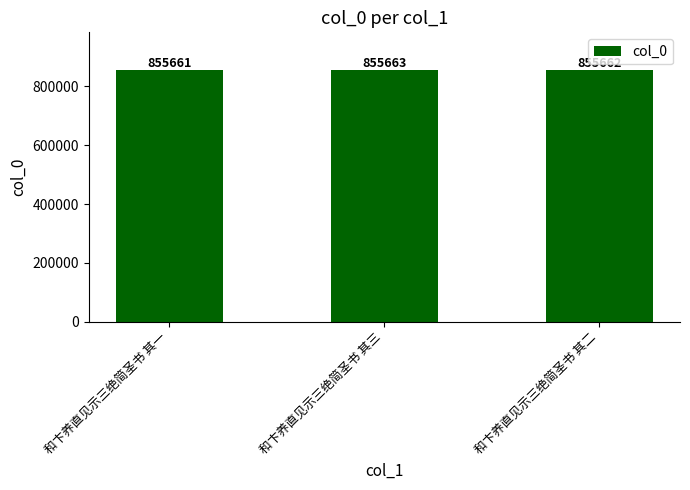

What is the sum of the values at 和卞养直见示三绝简圣书 其一 and 和卞养直见示三绝简圣书 其三?

1711324